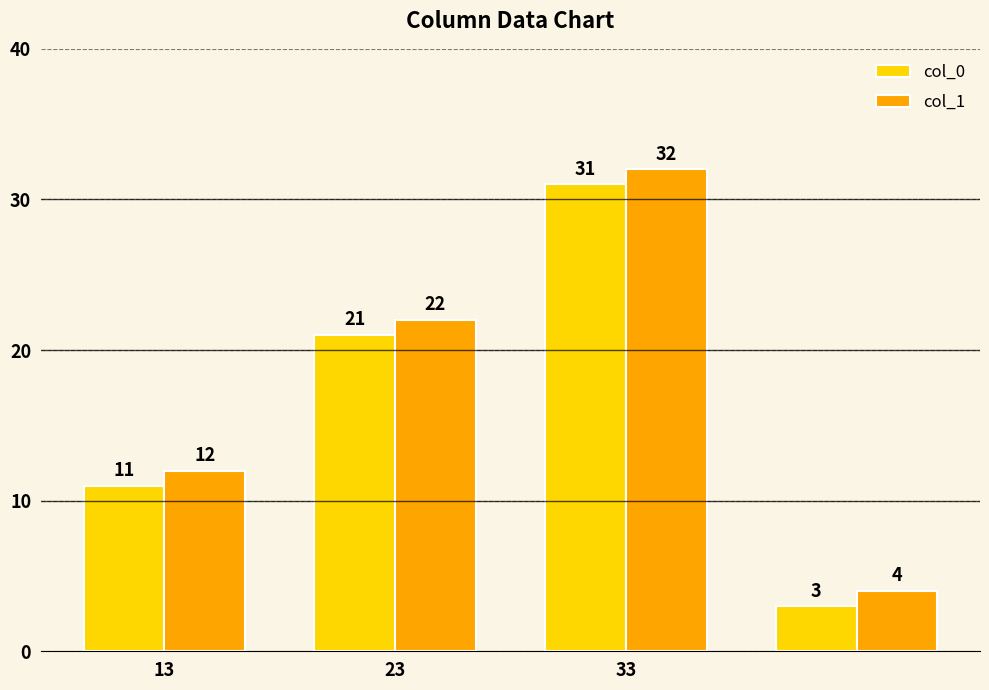

Reading right to left, transcribe all the data shown in this chart.

col_0: 3	31	21	11
col_1: 4	32	22	12